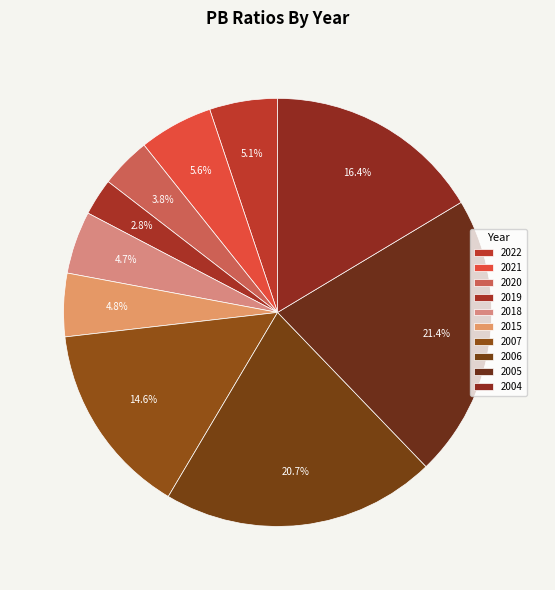

What is the largest slice in the pie chart?

2005